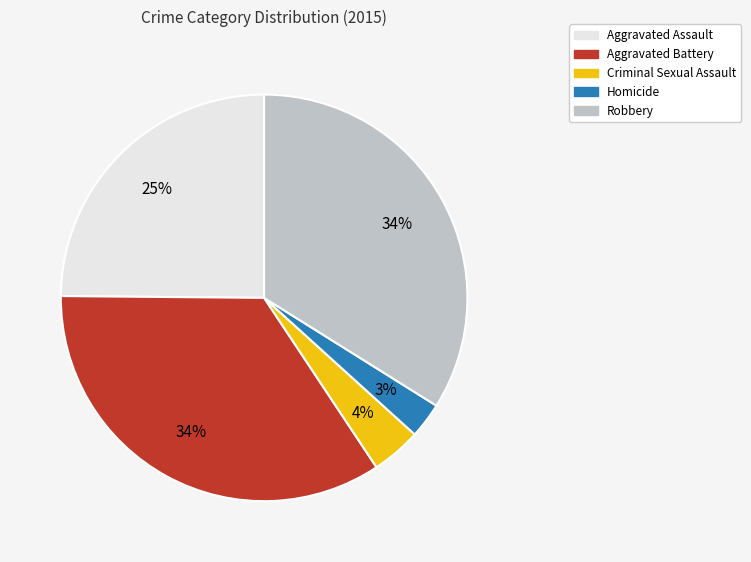

Combined, do Homicide and Criminal Sexual Assault account for over 50%?

No